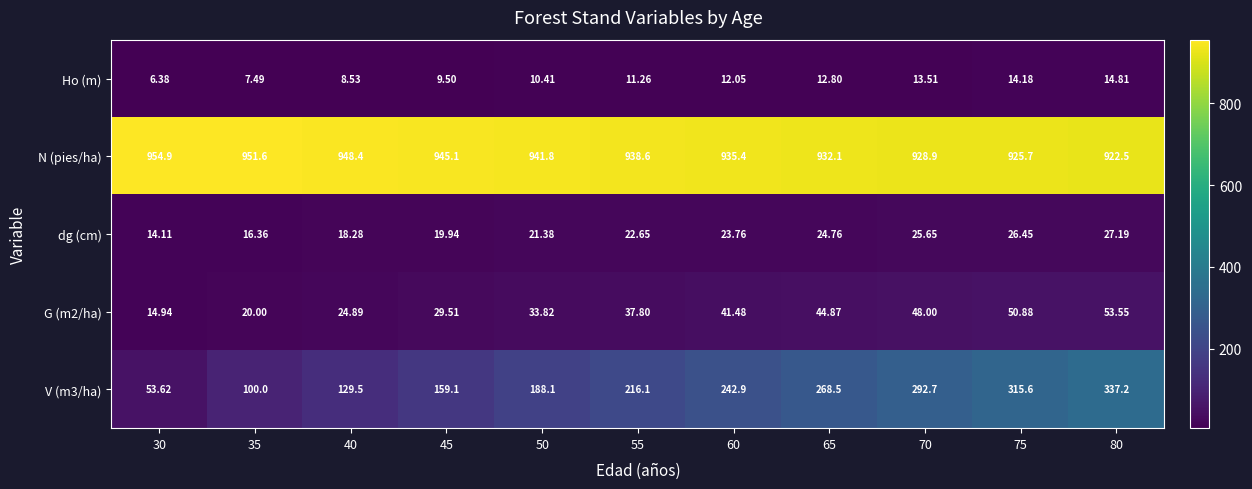

Which series has the largest total across all categories?

N (pies/ha)